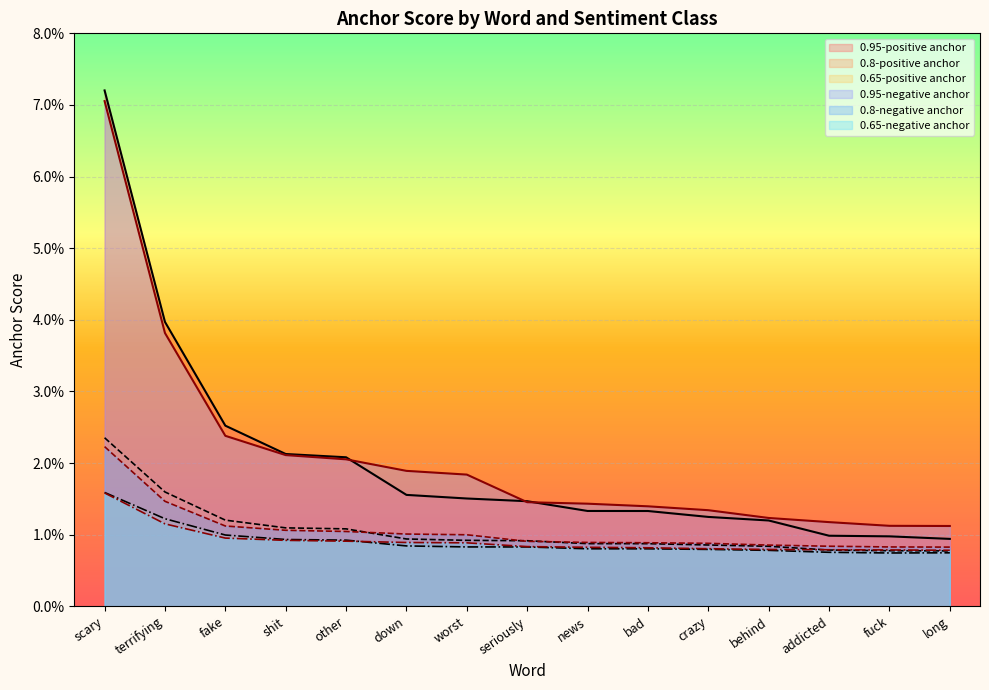

Which series has the widest spread of values?

0.95-positive anchor